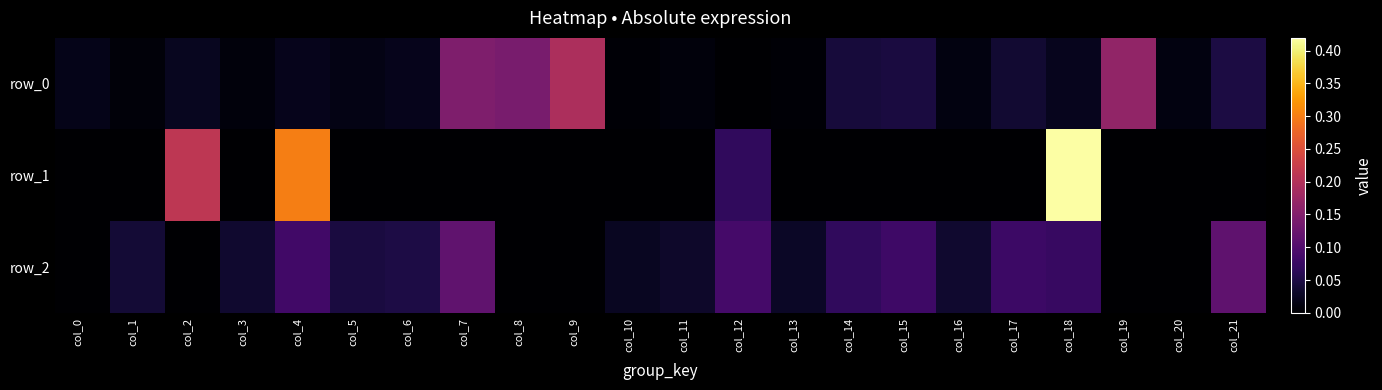

Reading left to right, transcribe all the data shown in this chart.

row_0: 0.0	0.0	0.0	0.0	0.0	0.0	0.0	0.1	0.1	0.2	0.0	0.0	0.0	0.0	0.0	0.0	0.0	0.0	0.0	0.2	0.0	0.0
row_1: -0.0	-0.0	0.2	-0.0	0.3	-0.0	-0.0	-0.0	-0.0	-0.0	-0.0	-0.0	0.1	-0.0	-0.0	-0.0	-0.0	-0.0	0.4	-0.0	-0.0	-0.0
row_2: -0.0	0.0	-0.0	0.0	0.1	0.0	0.0	0.1	-0.0	-0.0	0.0	0.0	0.1	0.0	0.1	0.1	0.0	0.1	0.1	-0.0	-0.0	0.1